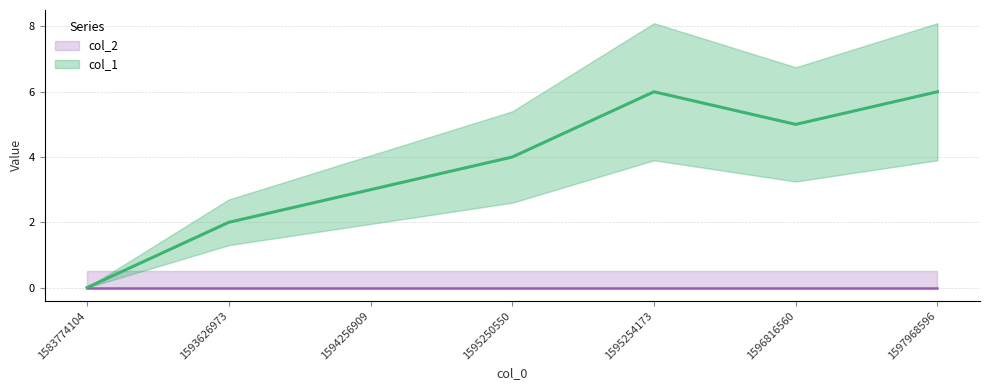

What is the sum of the values at 1593626973 and 1595254173?

8